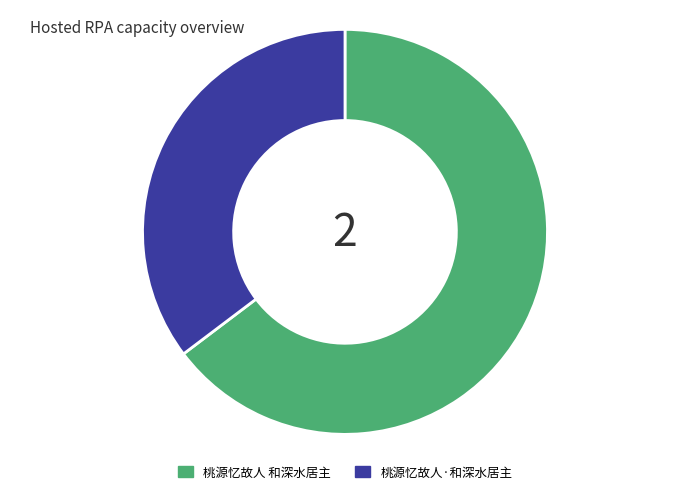

Which slice represents more than half of the pie?

桃源忆故人 和深水居主